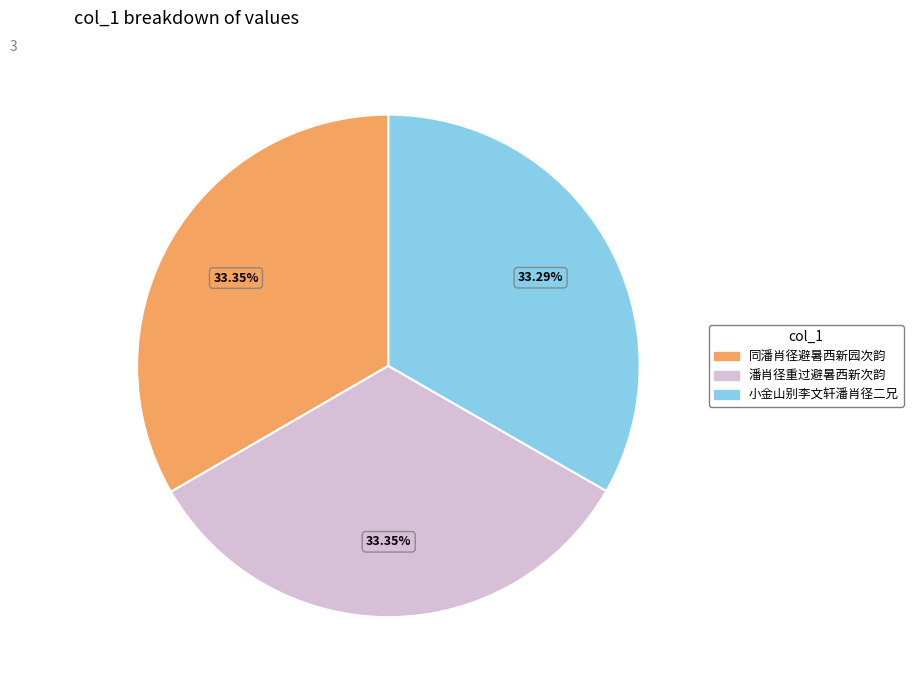

What is the total percentage of 小金山别李文轩潘肖径二兄 and 潘肖径重过避暑西新次韵?

66.6%